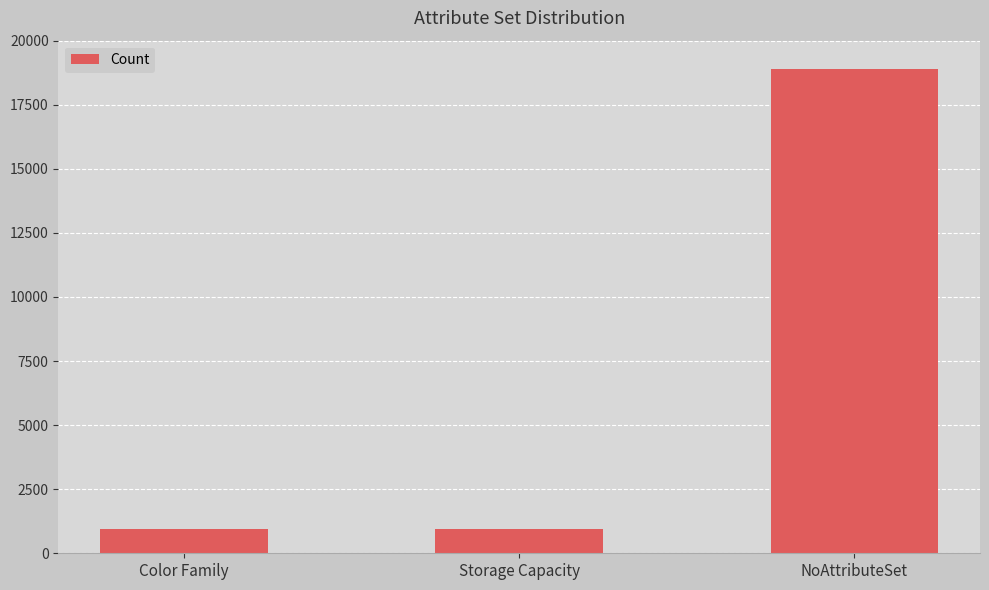

What is the label of the 2nd bar from the right?

Storage Capacity